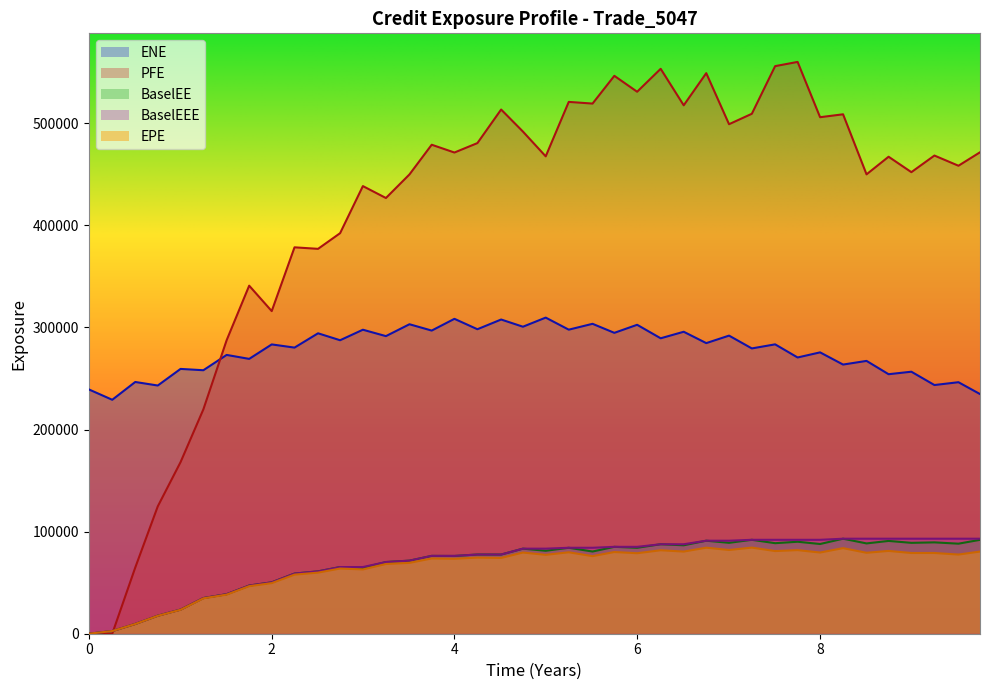

How many values in the EPE series are below 77292?

20